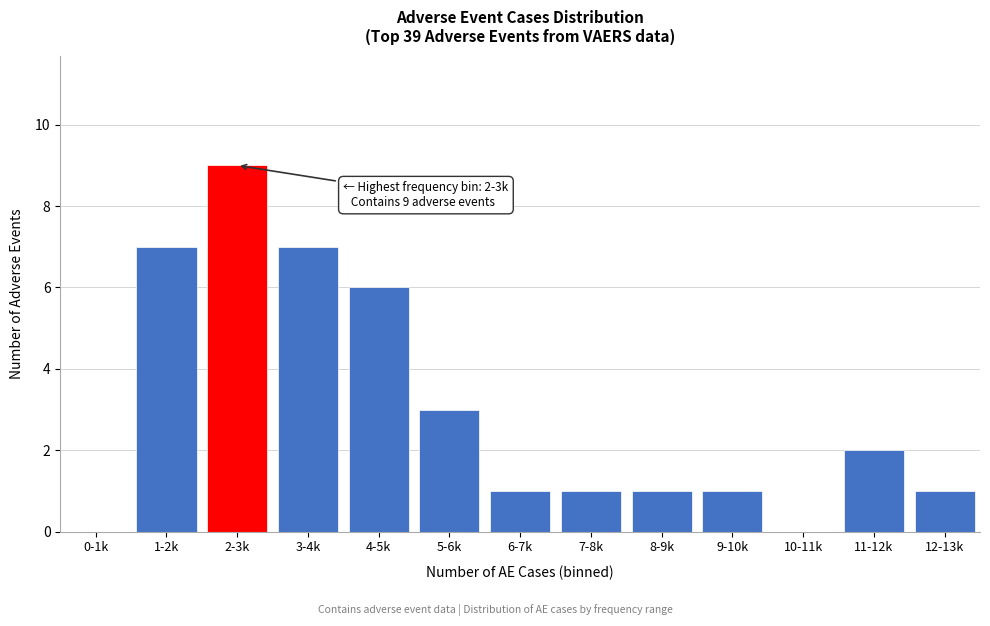

Reading right to left, list all the values displayed in this chart.

12-13k=1	11-12k=2	10-11k=0	9-10k=1	8-9k=1	7-8k=1	6-7k=1	5-6k=3	4-5k=6	3-4k=7	2-3k=9	1-2k=7	0-1k=0